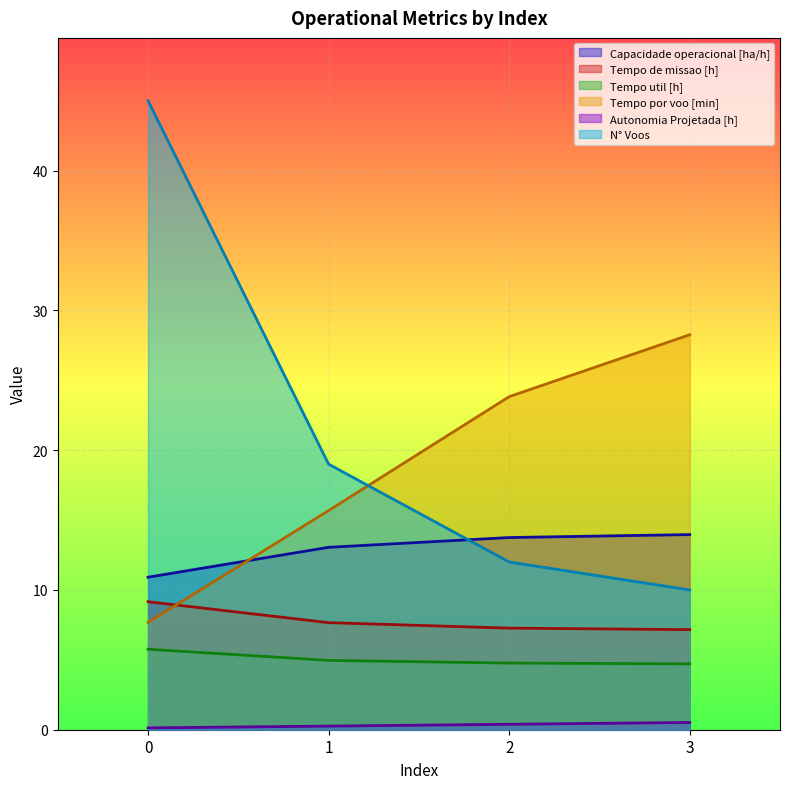

Reading left to right, transcribe all the data shown in this chart.

Capacidade operacional [ha/h]: 10.9	13.1	13.7	14.0
Tempo de missao [h]: 9.2	7.7	7.3	7.2
Tempo util [h]: 5.8	5.0	4.8	4.7
Tempo por voo [min]: 7.7	15.7	23.8	28.3
Autonomia Projetada [h]: 0.1	0.3	0.4	0.5
N° Voos: 45.0	19.0	12.0	10.0